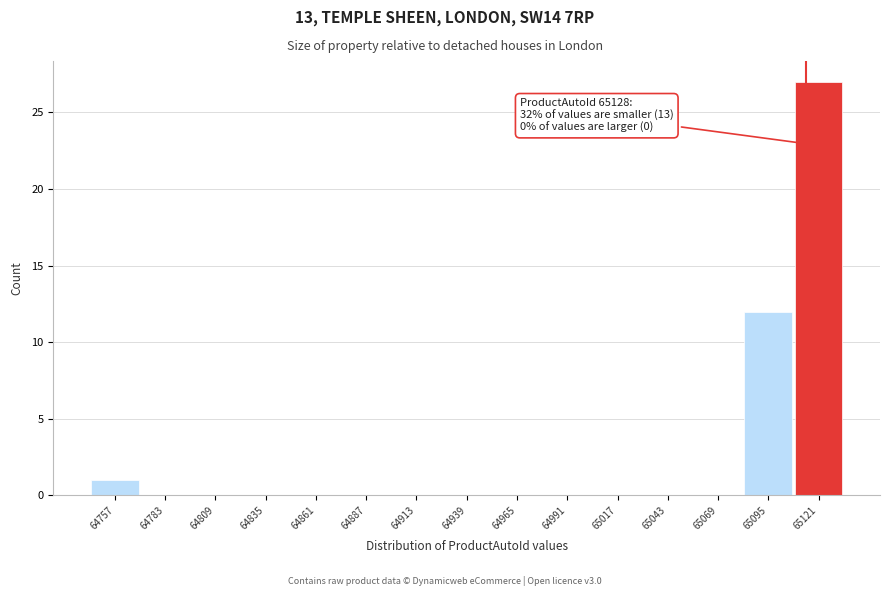

Reading right to left, transcribe all the data shown in this chart.

65121=27	65095=12	65069=0	65043=0	65017=0	64991=0	64965=0	64939=0	64913=0	64887=0	64861=0	64835=0	64809=0	64783=0	64757=1